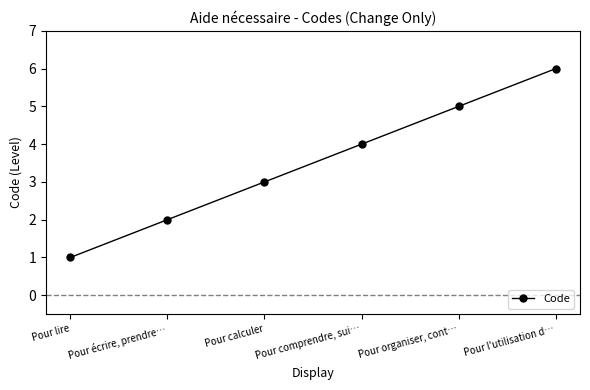

What is the change in value from Pour lire to Pour organiser, cont…?

+4